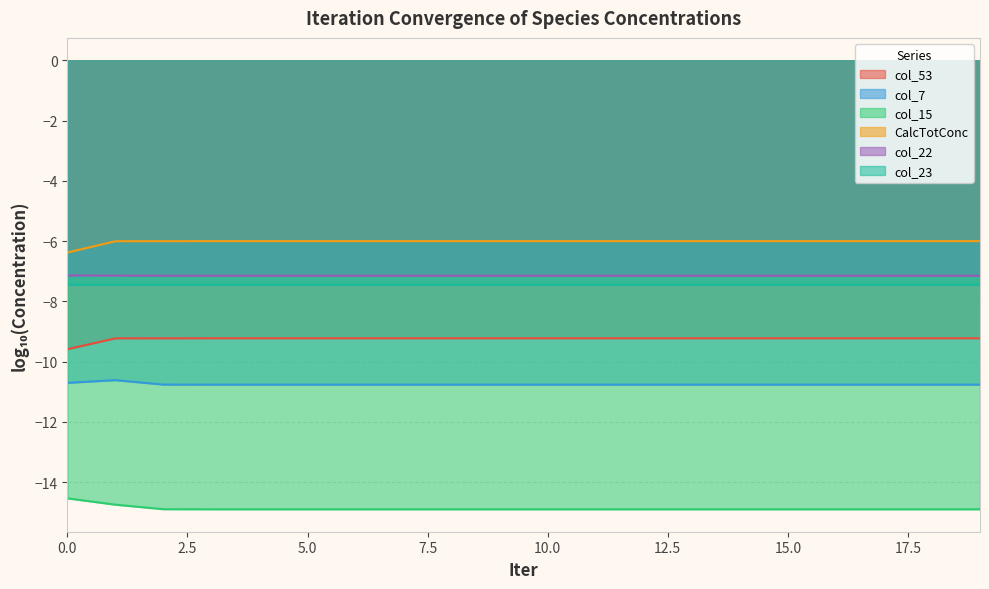

True or false: col_7 has a value of -6.2 at 15.0.

False